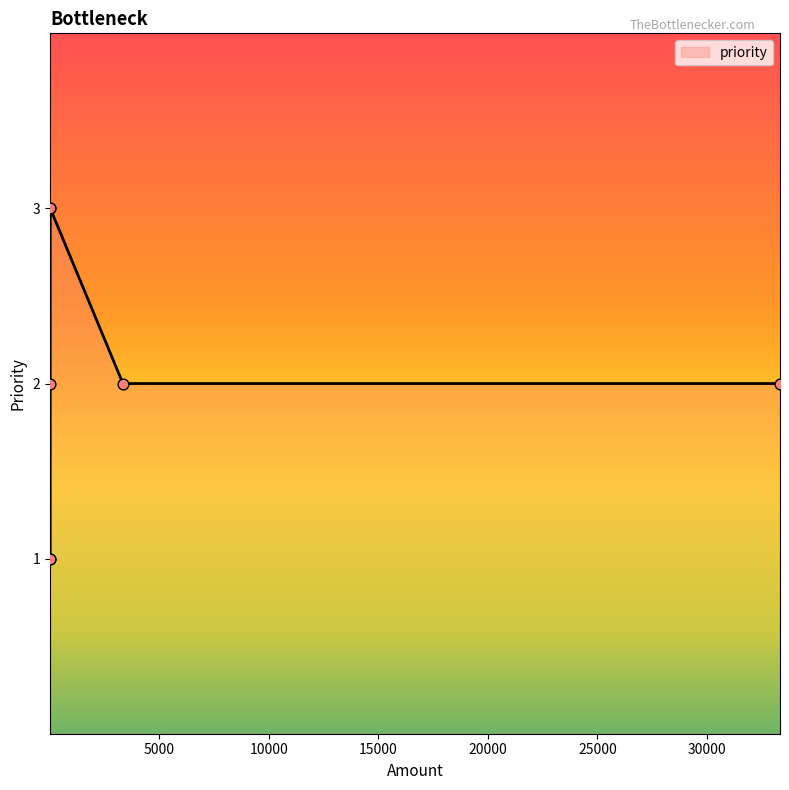

What is the greatest value displayed?

3